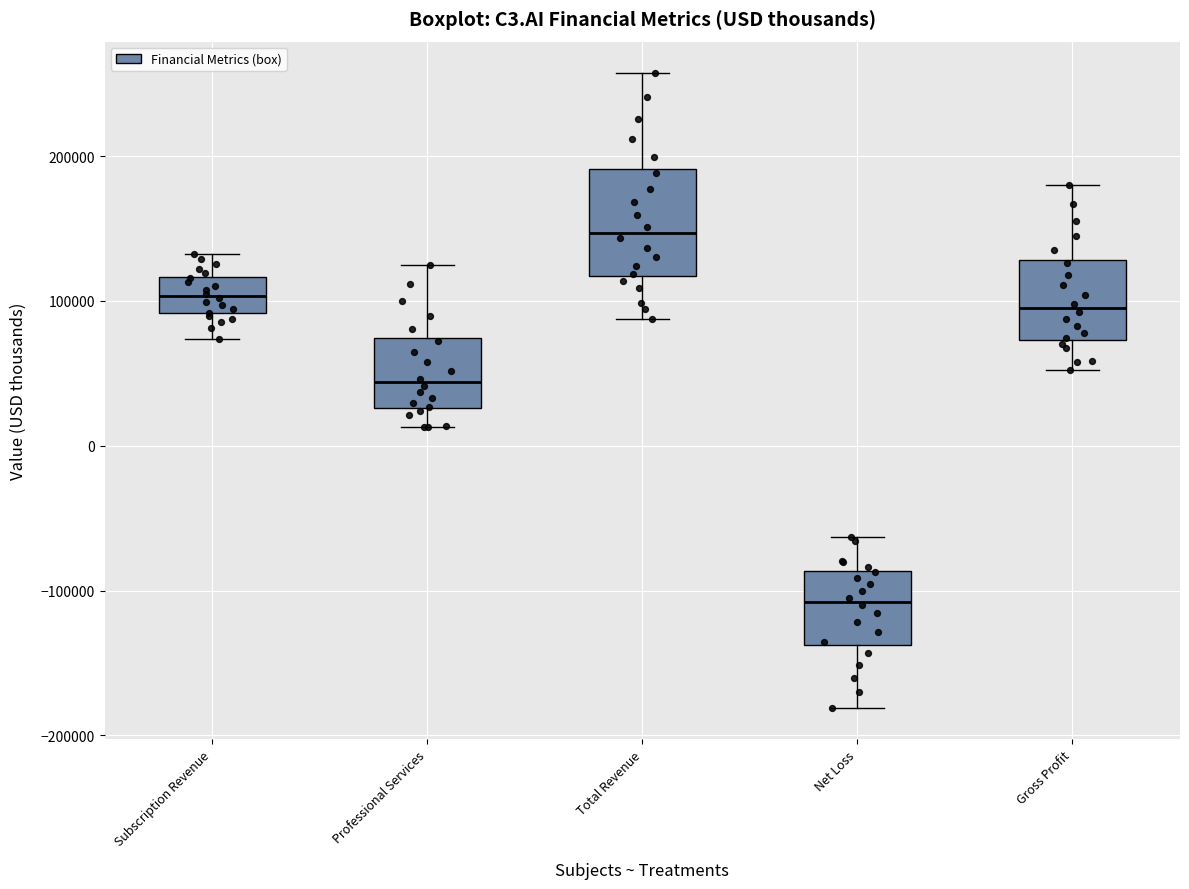

Reading left to right, transcribe this box plot: for each box, give where its median line is, the range the box spans, and where its two whiskers end, as read against the y-axis. The values are not printed on the chart, so give them approximately, as read against the axis.

Subscription Revenue: median 100000, box 90000 to 120000, whiskers 70000 to 130000
Professional Services: median 40000, box 30000 to 70000, whiskers 10000 to 130000
Total Revenue: median 150000, box 120000 to 190000, whiskers 90000 to 260000
Net Loss: median -110000, box -140000 to -90000, whiskers -180000 to -60000
Gross Profit: median 100000, box 70000 to 130000, whiskers 50000 to 180000